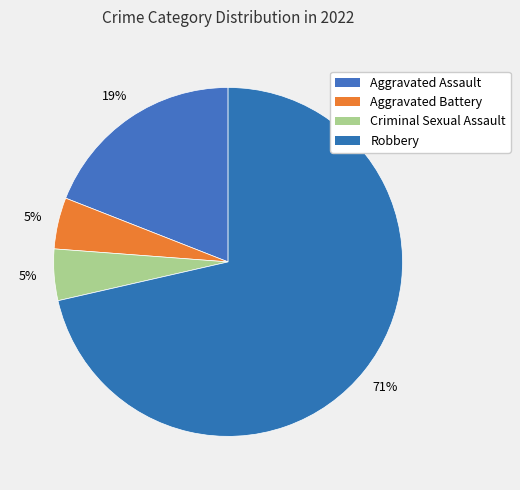

To the nearest percent, what is the difference between the largest and smallest slice percentages?

67%